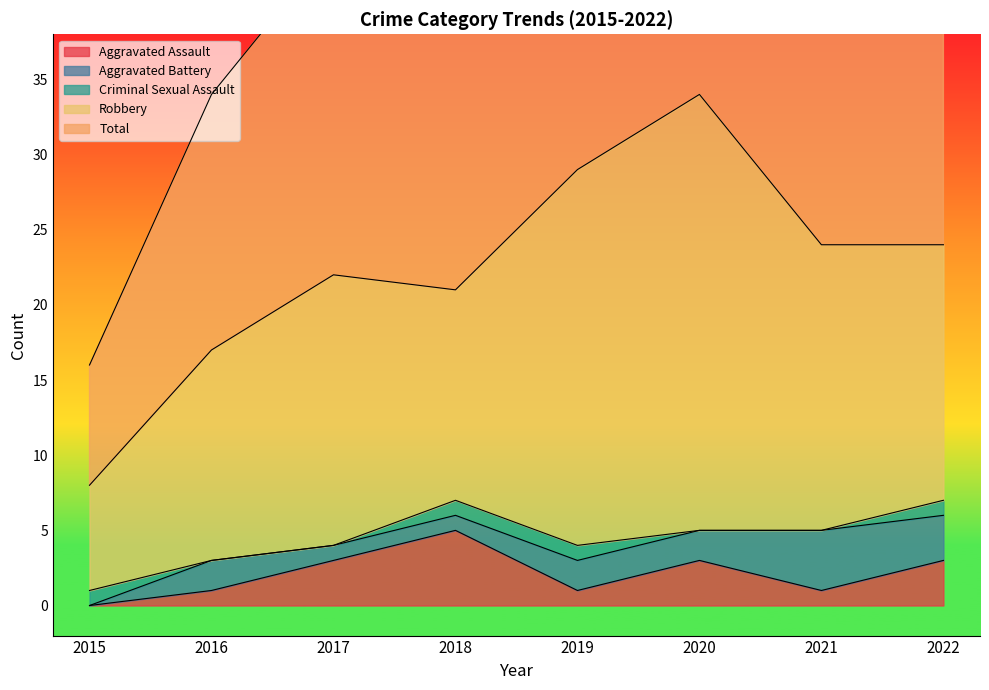

Which series has the widest spread of values?

Total